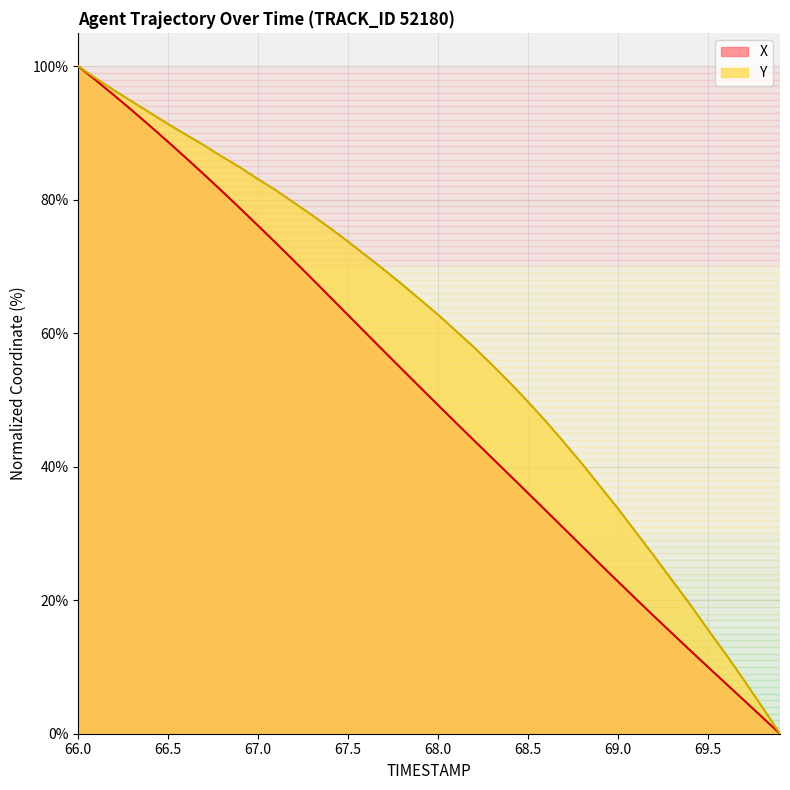

How many positive values does the Y series have?

39